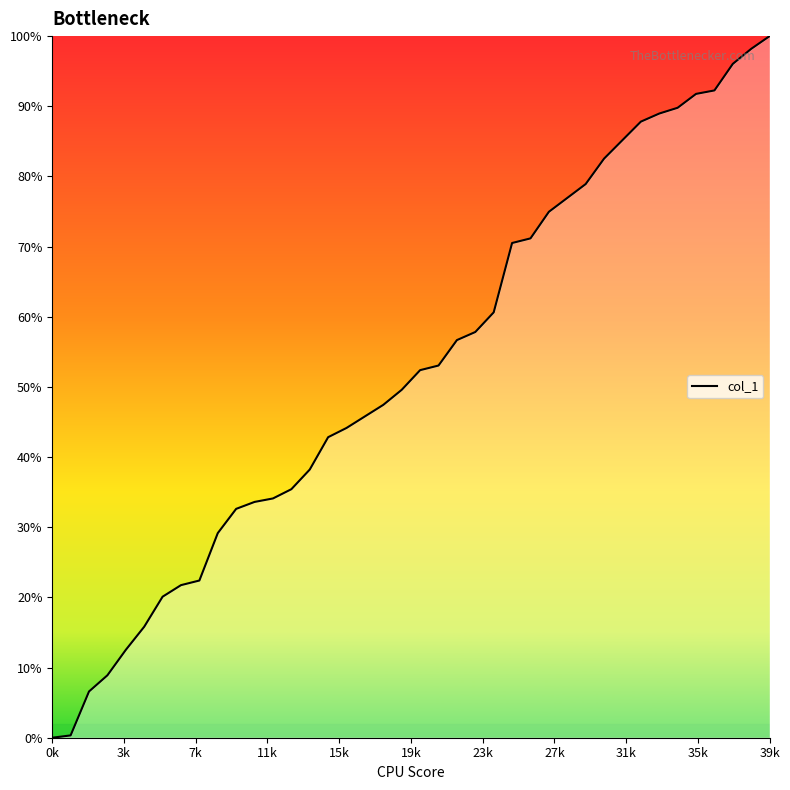

What is the label of the 31st point from the left?

30